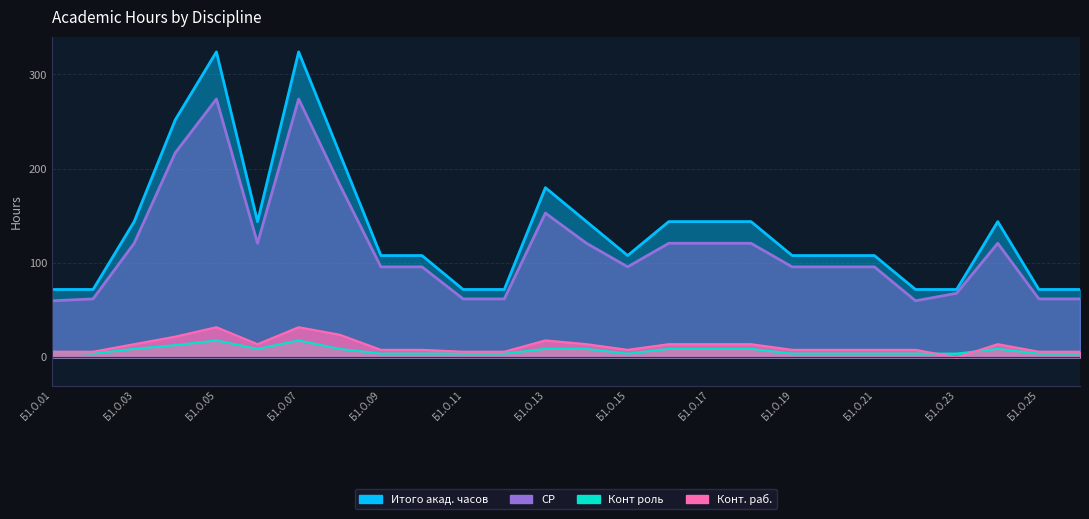

What is the difference between the maximum and minimum values in the Конт роль series?

14